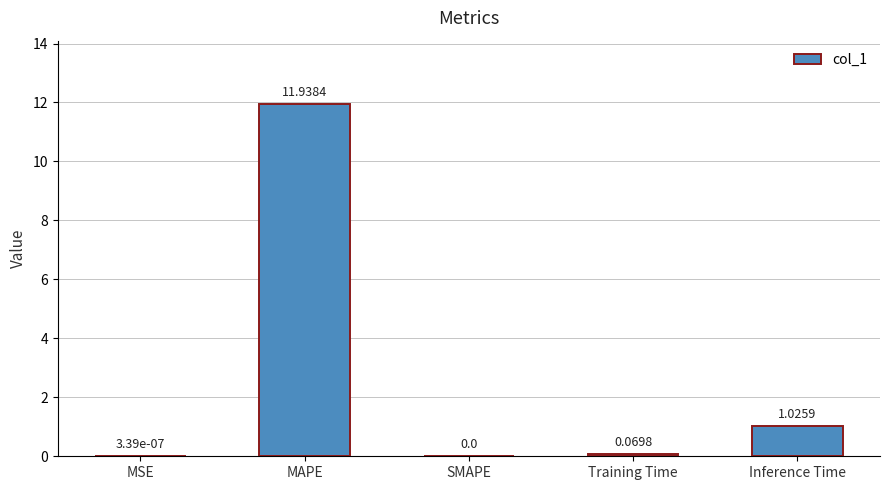

Between SMAPE and Inference Time, which is larger?

Inference Time